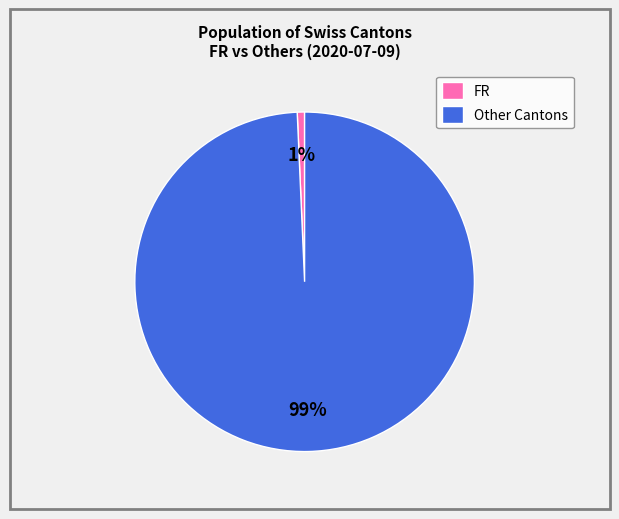

Count the number of slices in the pie.

2